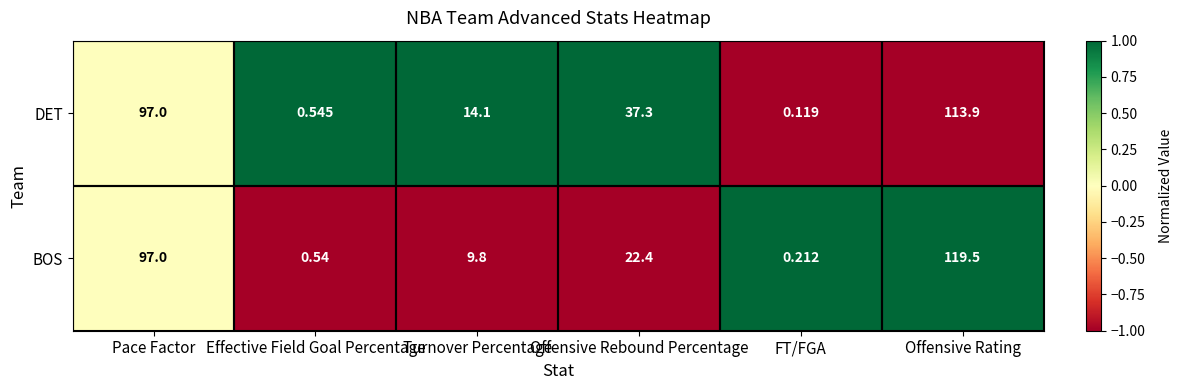

How many data points in BOS are above 22?

3